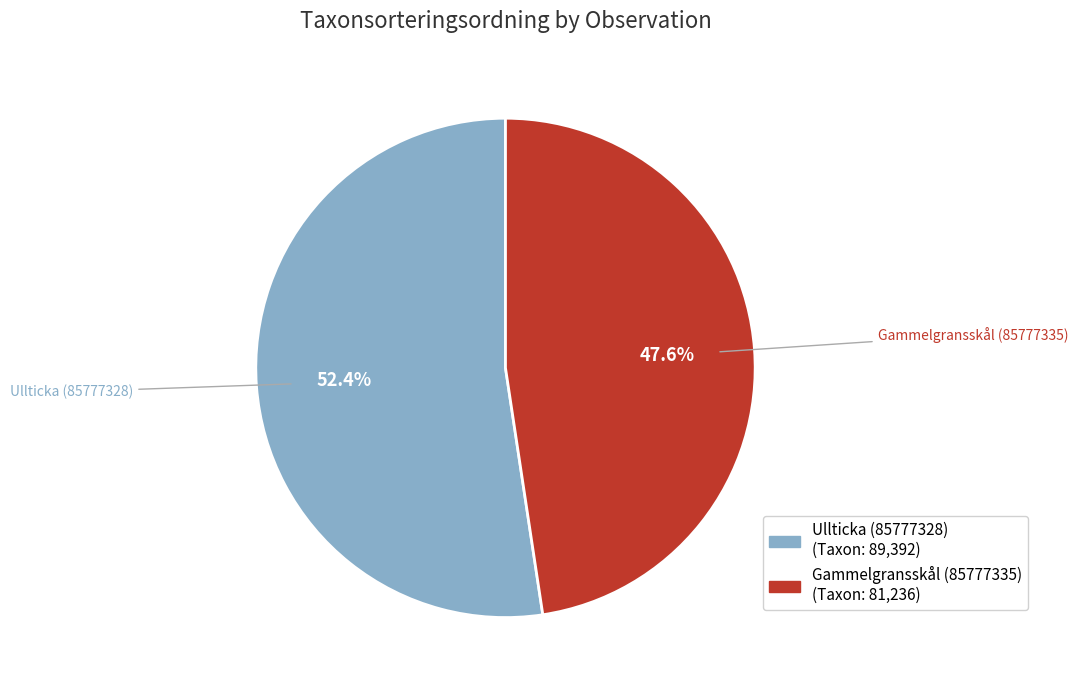

To the nearest percent, what is the difference between the Gammelgransskål (85777335) and Ullticka (85777328) slice percentages?

5%